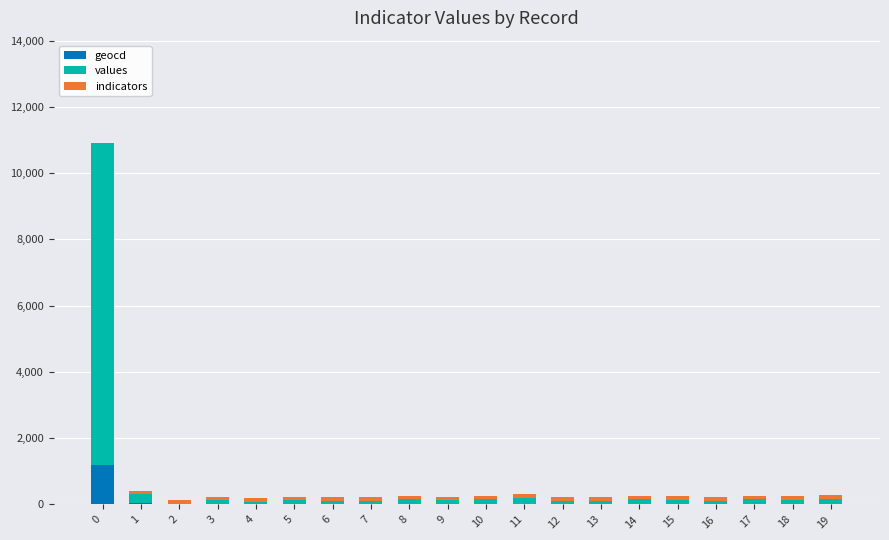

What is the sum of all geocd values?

1481.0